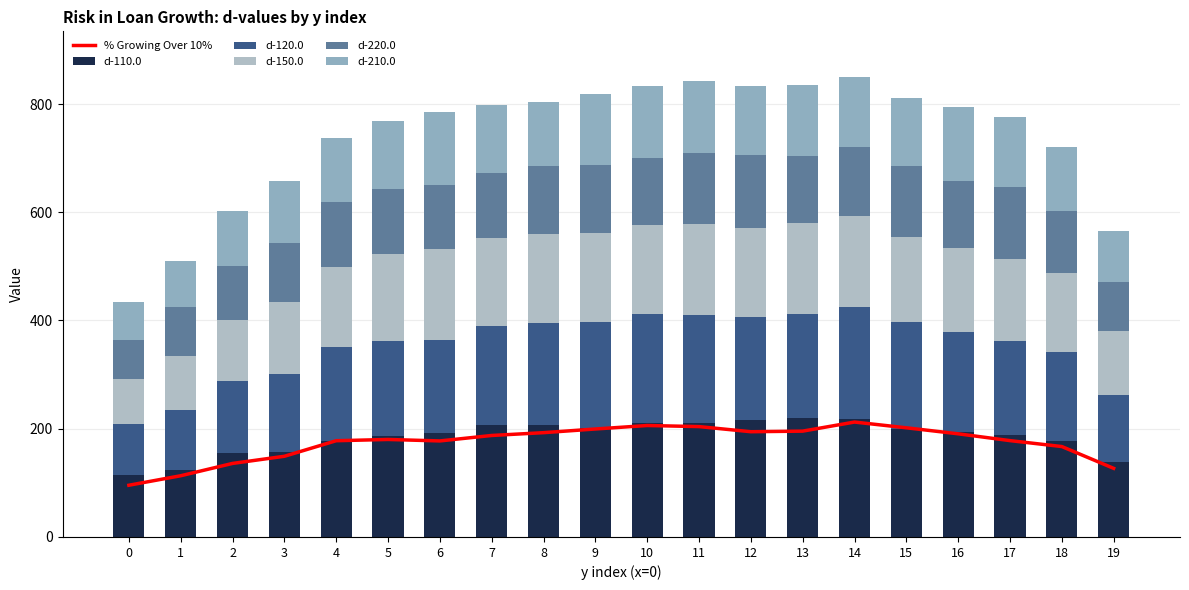

Does the chart contain any negative values?

No